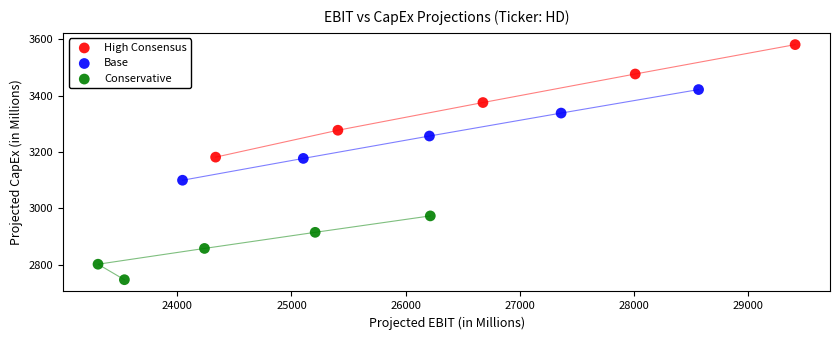

Which series reaches the maximum Y coordinate?

High Consensus